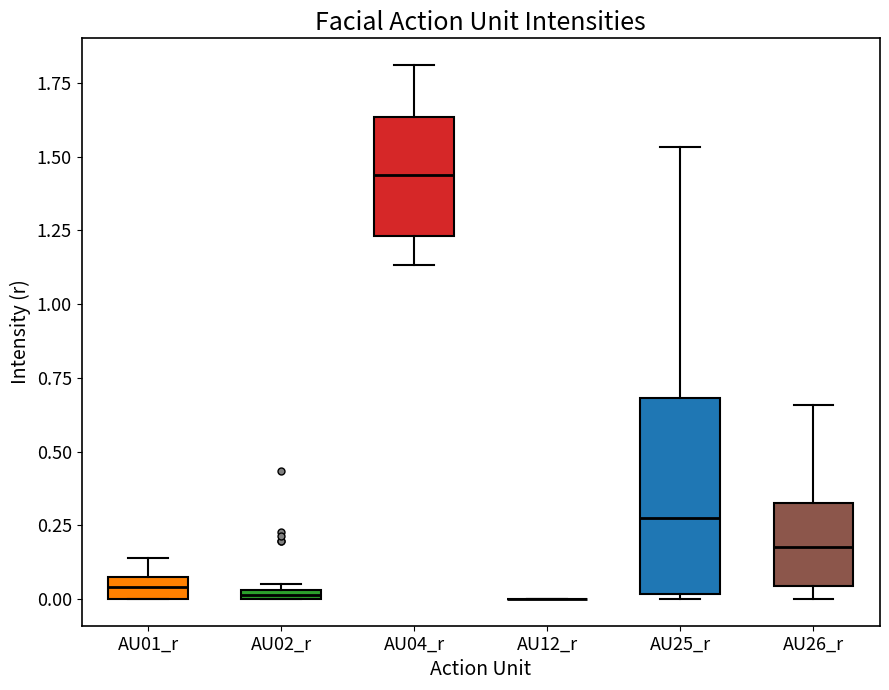

Which box is the tallest, from its lower edge to its upper edge?

AU25_r